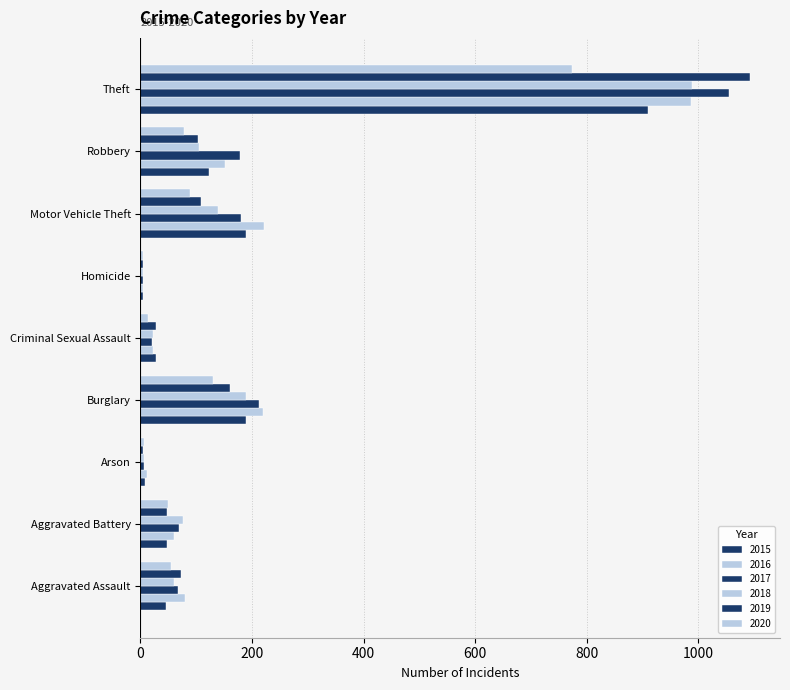

Count the number of categories in the chart.

9